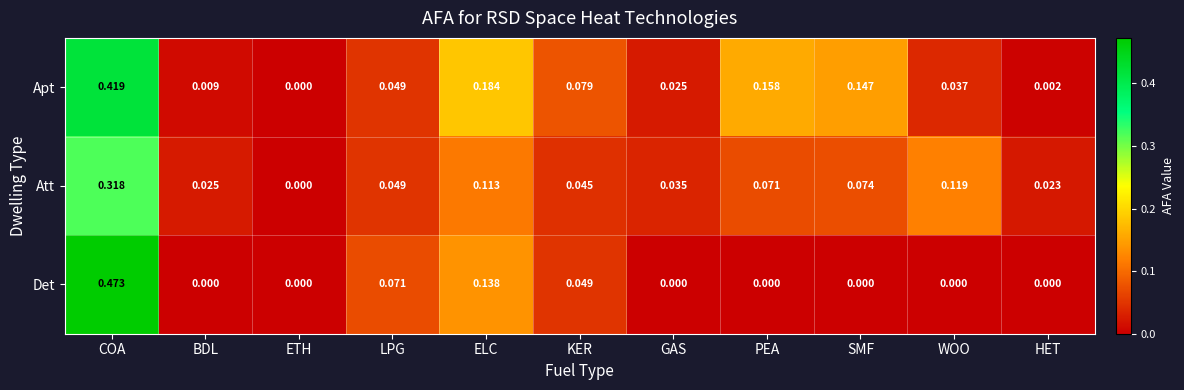

How many data points in Apt are above 0?

10